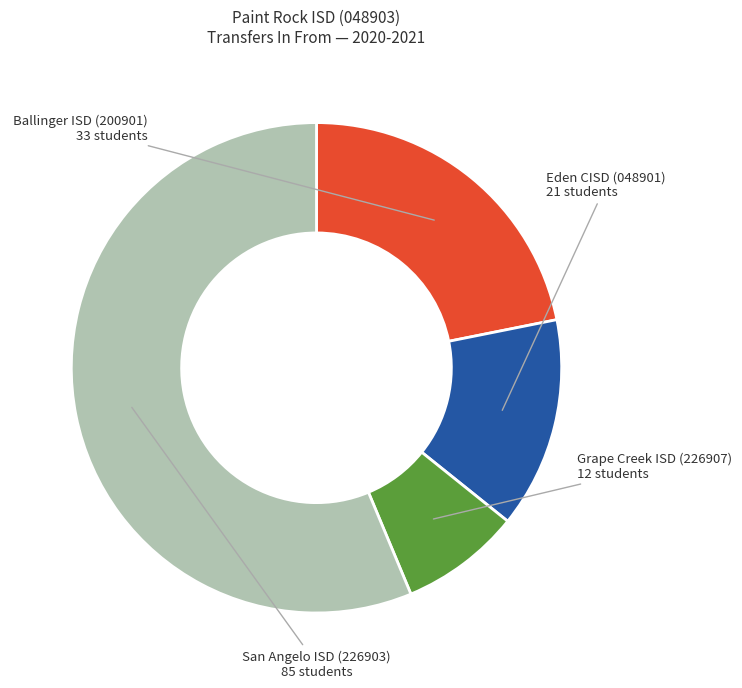

The Eden CISD (048901) slice represents 14% of the pie. True or false?

True